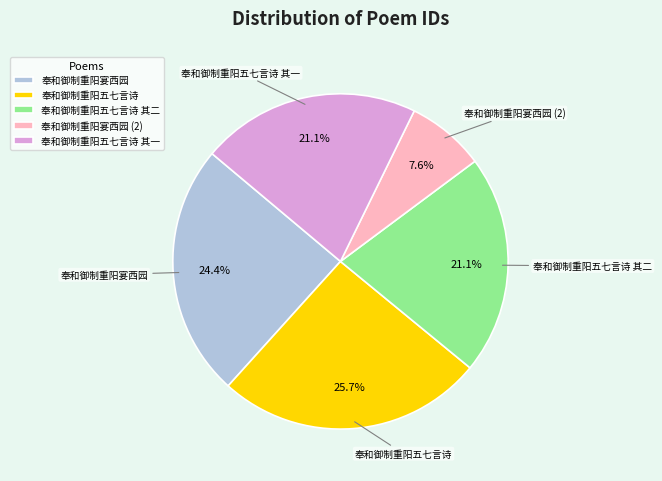

Which slice is the largest?

奉和御制重阳五七言诗